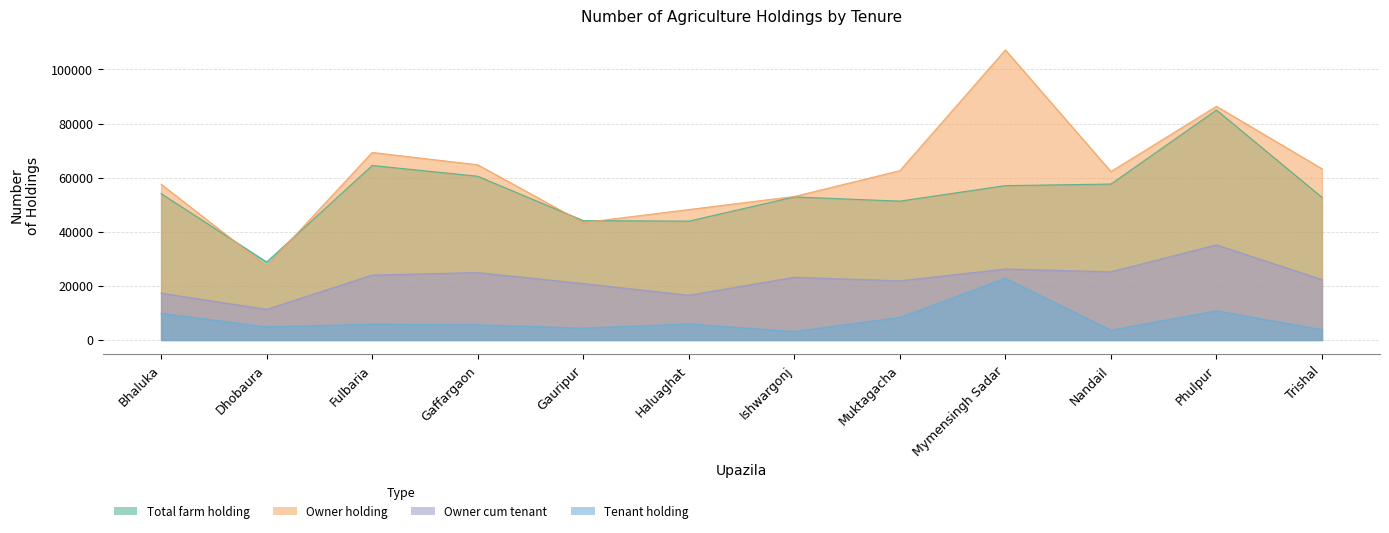

Count the number of data series in this chart.

4